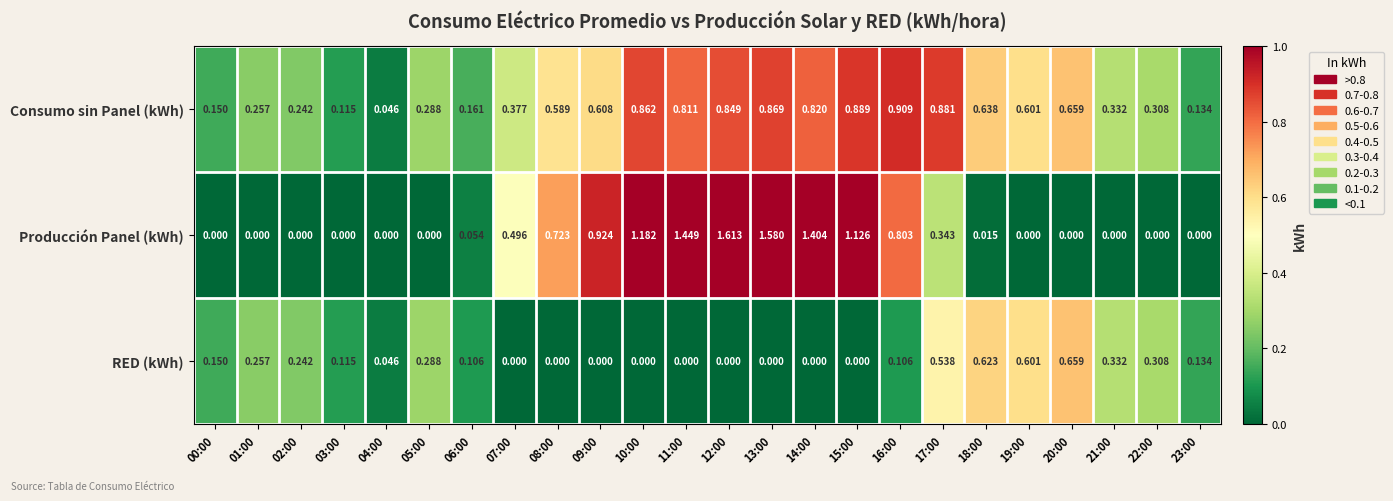

Is the value of RED (kWh) at 07:00 greater than the value of Producción Panel (kWh) at 16:00?

No